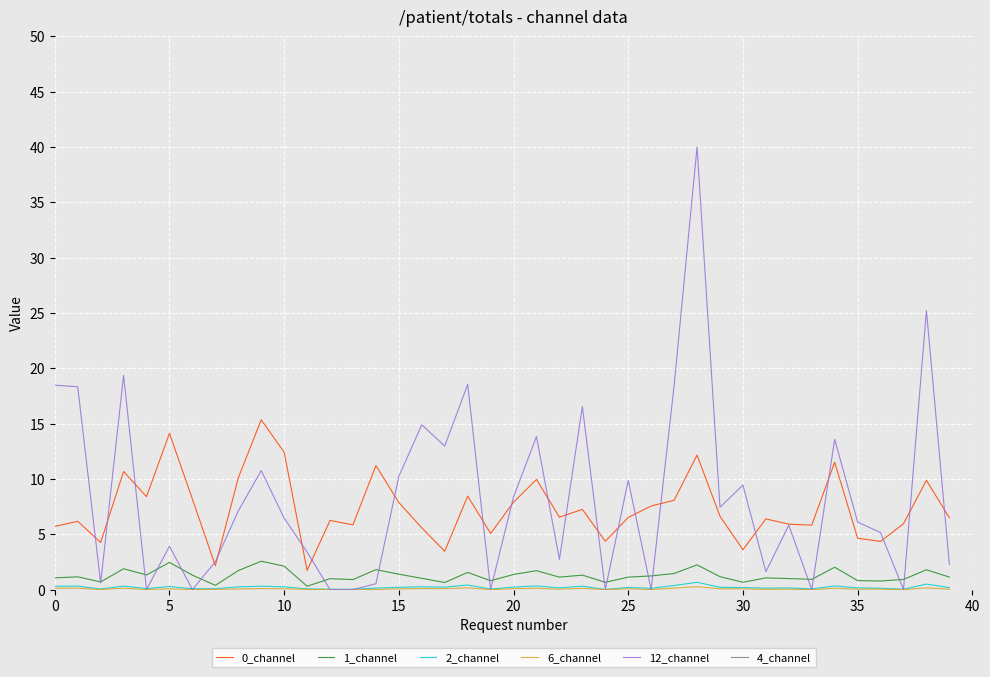

What is the maximum value for 0_channel?

15.3